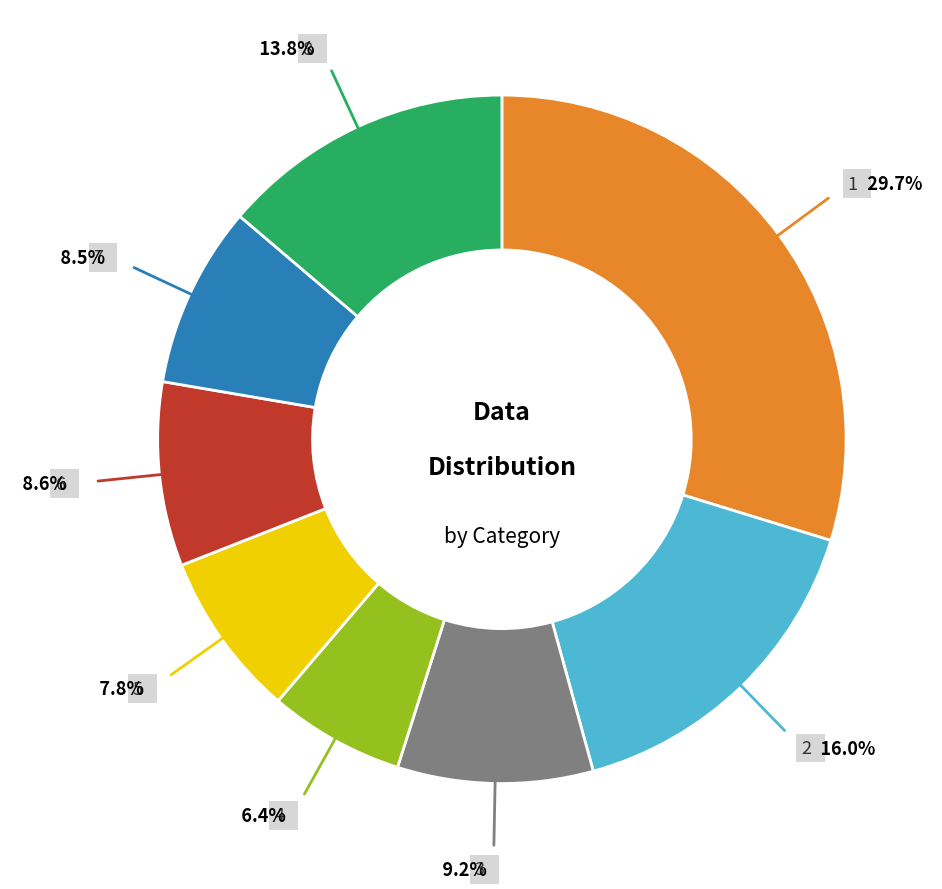

To the nearest percent, what is the difference between the largest and smallest slice percentages?

23%